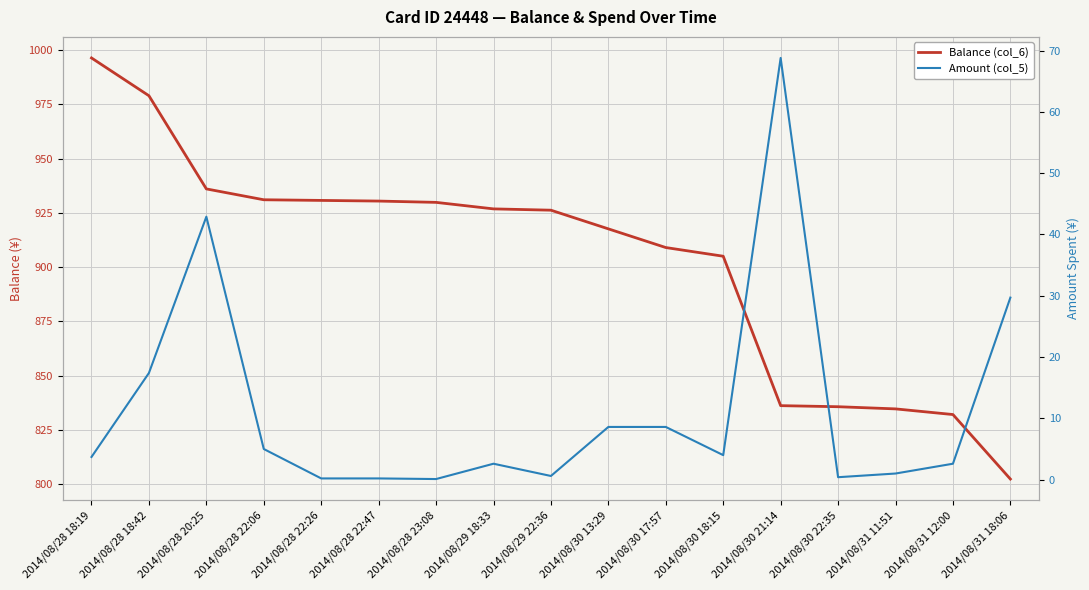

What position from the right is 2014/08/31 12:00?

2